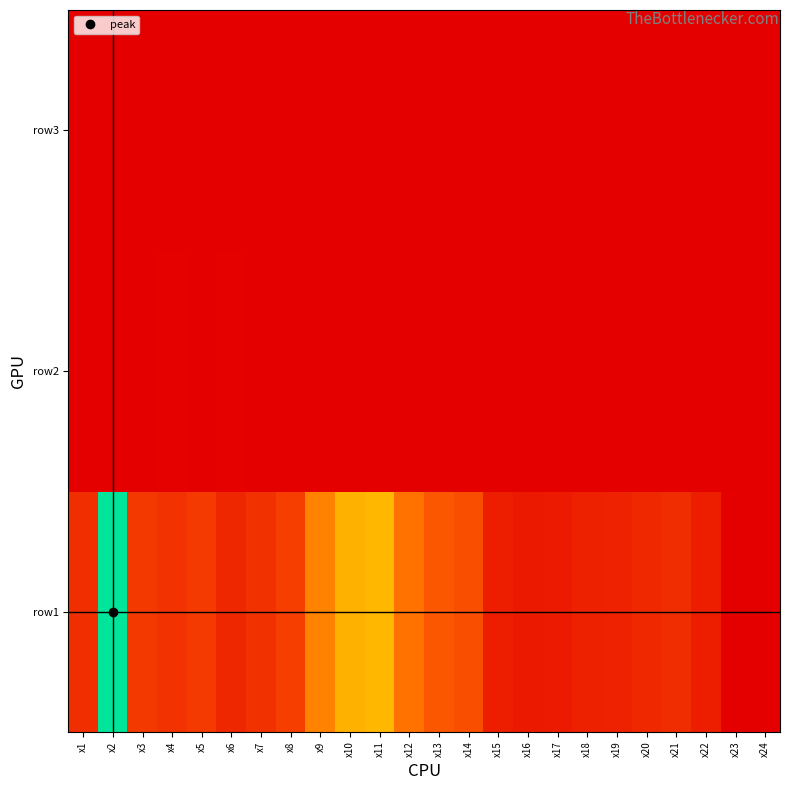

Reading left to right, what are all the values shown in this chart?

row1: x1=0.2	x2=1.0	x3=0.2	x4=0.2	x5=0.2	x6=0.1	x7=0.2	x8=0.2	x9=0.4	x10=0.5	x11=0.5	x12=0.4	x13=0.3	x14=0.3	x15=0.1	x16=0.1	x17=0.1	x18=0.1	x19=0.1	x20=0.1	x21=0.1	x22=0.1	x23=0.0	x24=0.0
row2: x1=0.0	x2=0.0	x3=0.0	x4=0.0	x5=0.0	x6=0.0	x7=0.0	x8=0.0	x9=0.0	x10=0.0	x11=0.0	x12=0.0	x13=0.0	x14=0.0	x15=0.0	x16=0.0	x17=0.0	x18=0.0	x19=0.0	x20=0.0	x21=0.0	x22=0.0	x23=0.0	x24=0.0
row3: x1=0.0	x2=0.0	x3=0.0	x4=0.0	x5=0.0	x6=0.0	x7=0.0	x8=0.0	x9=0.0	x10=0.0	x11=0.0	x12=0.0	x13=0.0	x14=0.0	x15=0.0	x16=0.0	x17=0.0	x18=0.0	x19=0.0	x20=0.0	x21=0.0	x22=0.0	x23=0.0	x24=0.0